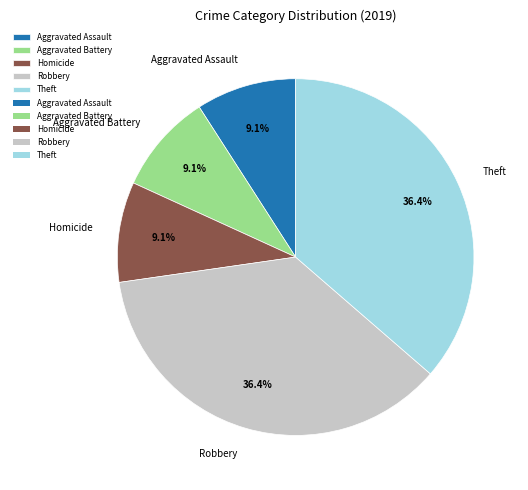

True or false: Homicide accounts for 9% of the total.

True